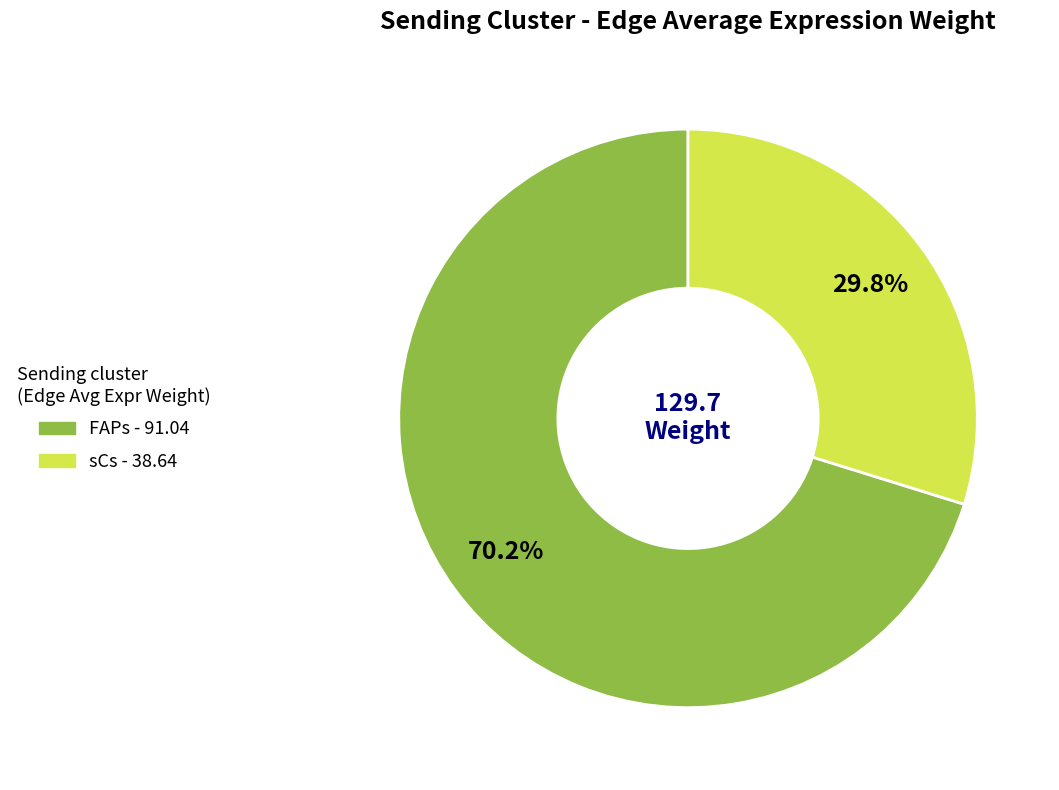

Which slice is the largest?

FAPs